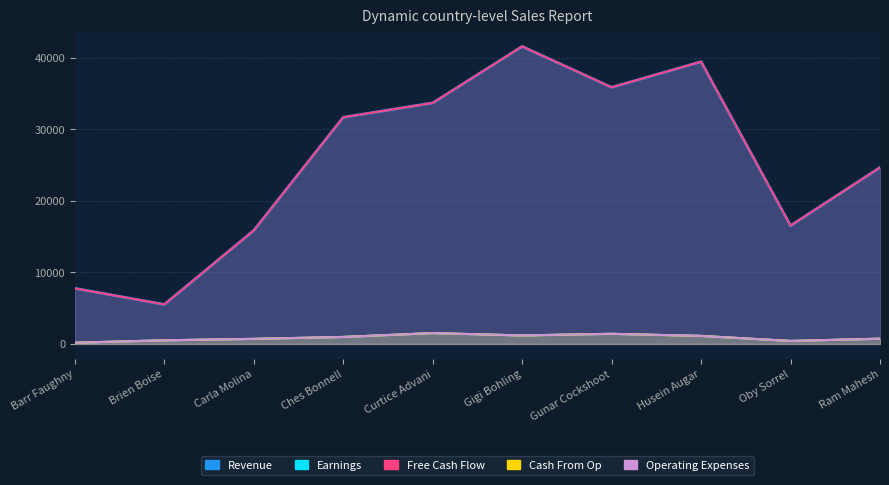

Between Ches Bonnell and Husein Augar, which series saw the biggest shift?

Free Cash Flow